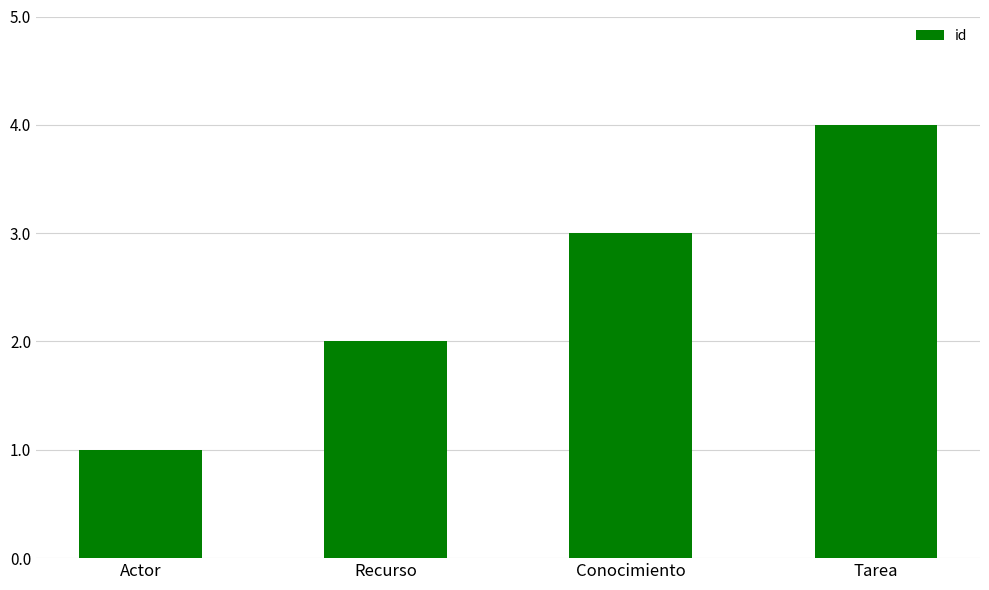

Are the bars horizontal?

No